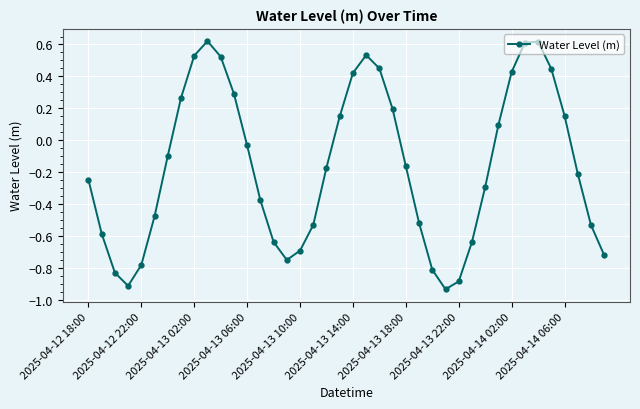

Count the number of data series in this chart.

1